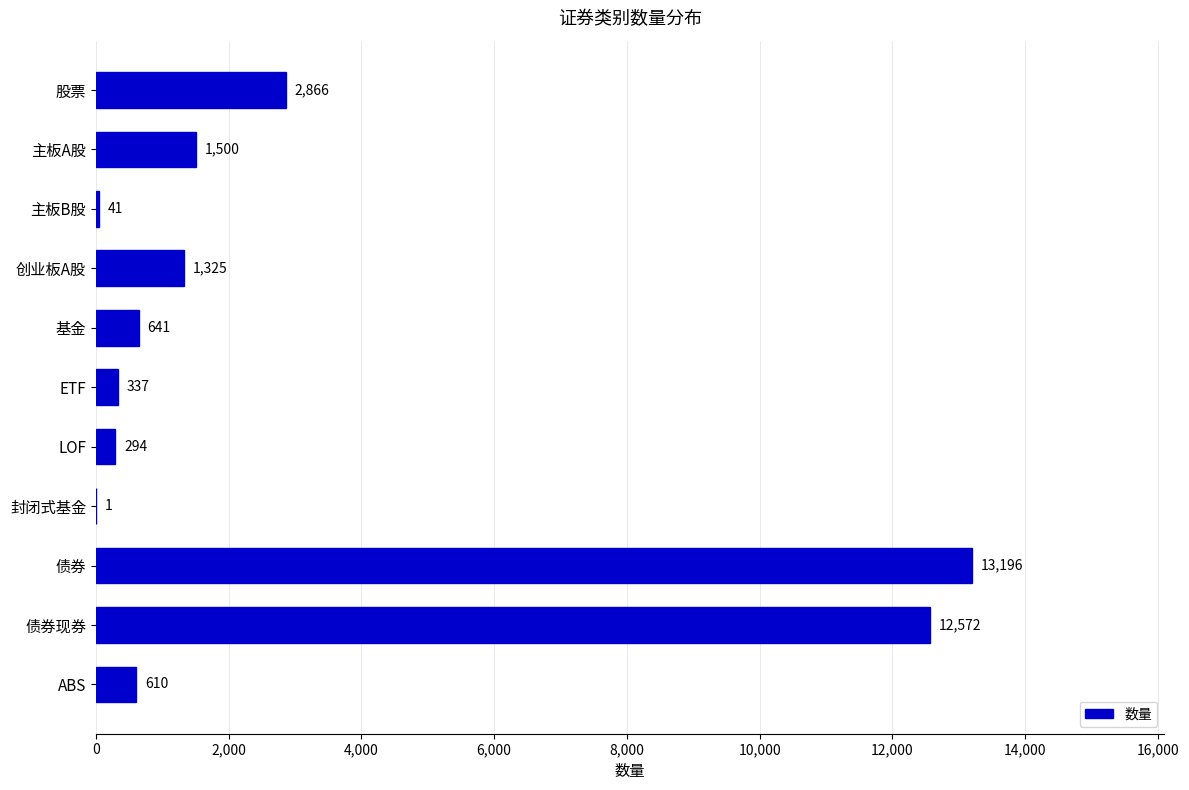

How many series are shown in this chart?

1